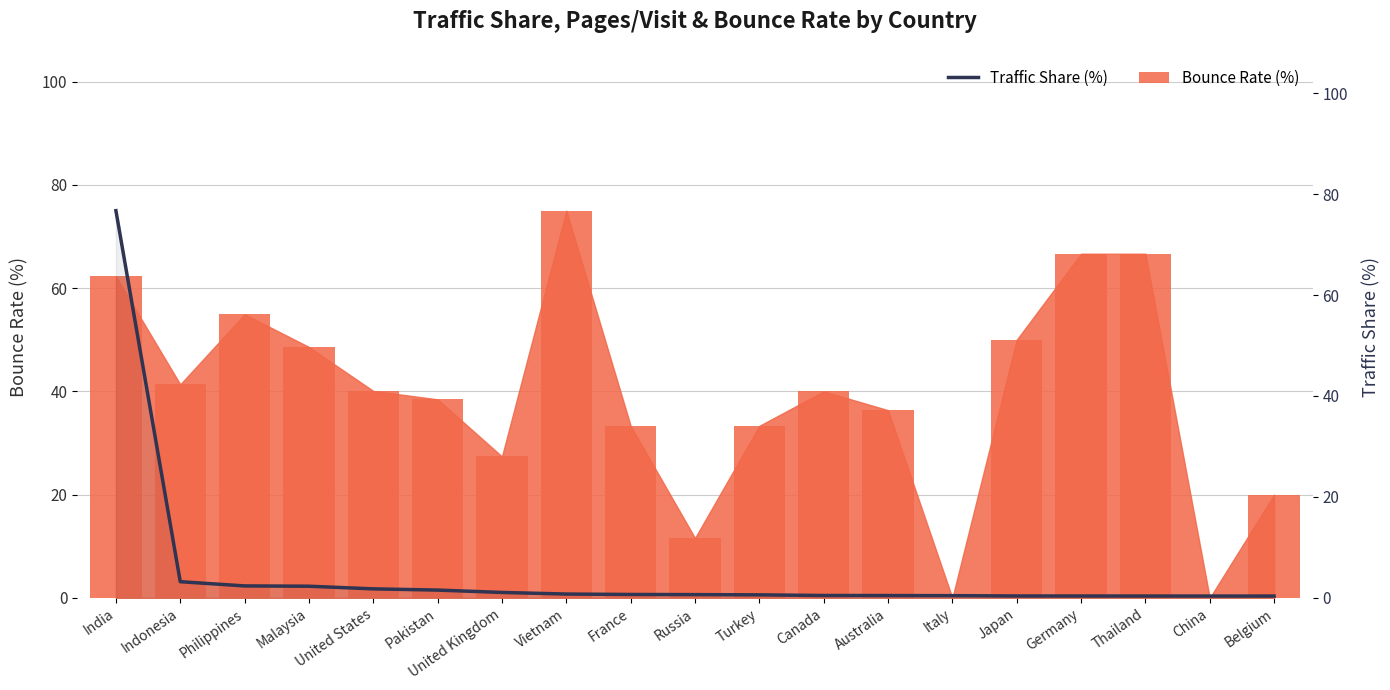

What is the change in value from France to Australia?

-0.2